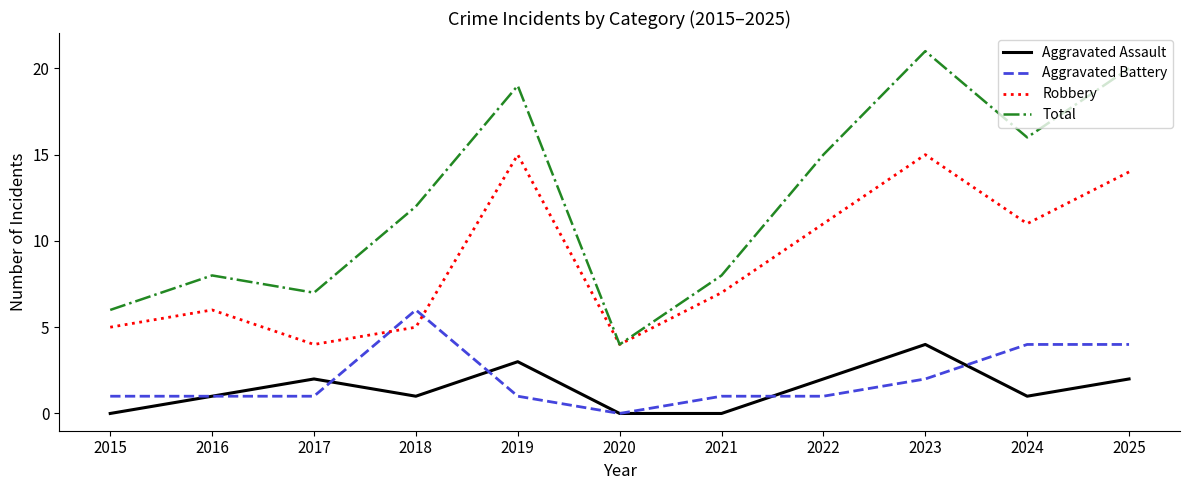

How many categories are shown in the chart?

11